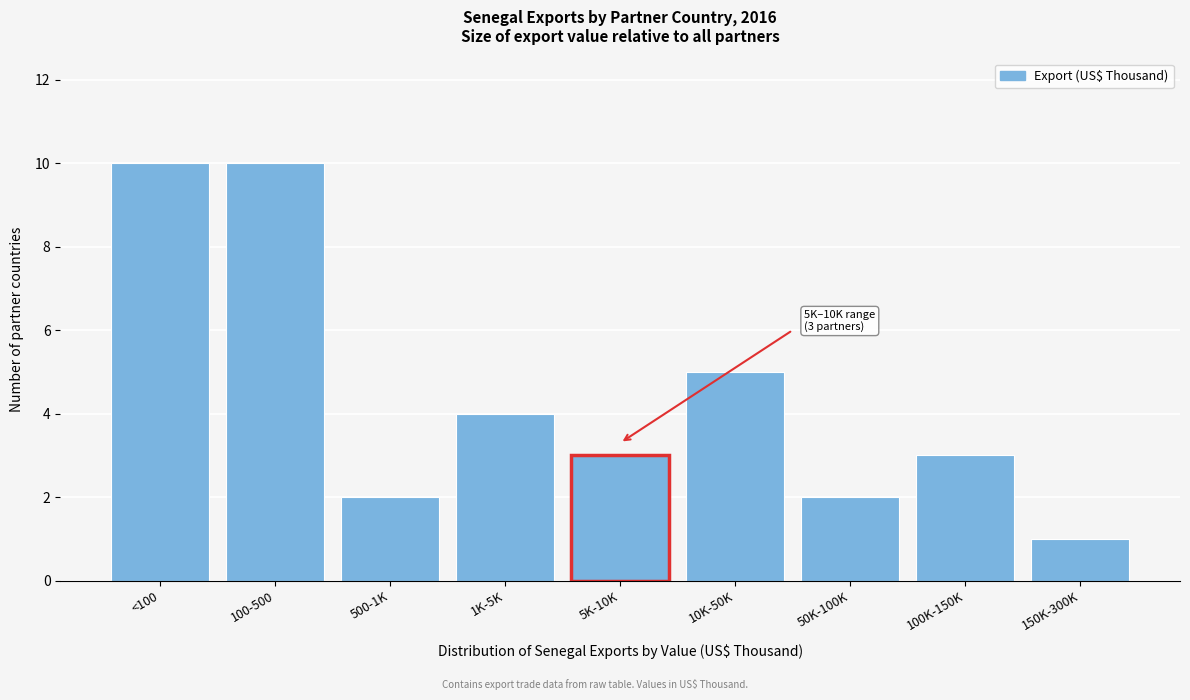

Reading left to right, what are all the values shown in this chart?

<100=10	100-500=10	500-1K=2	1K-5K=4	5K-10K=3	10K-50K=5	50K-100K=2	100K-150K=3	150K-300K=1